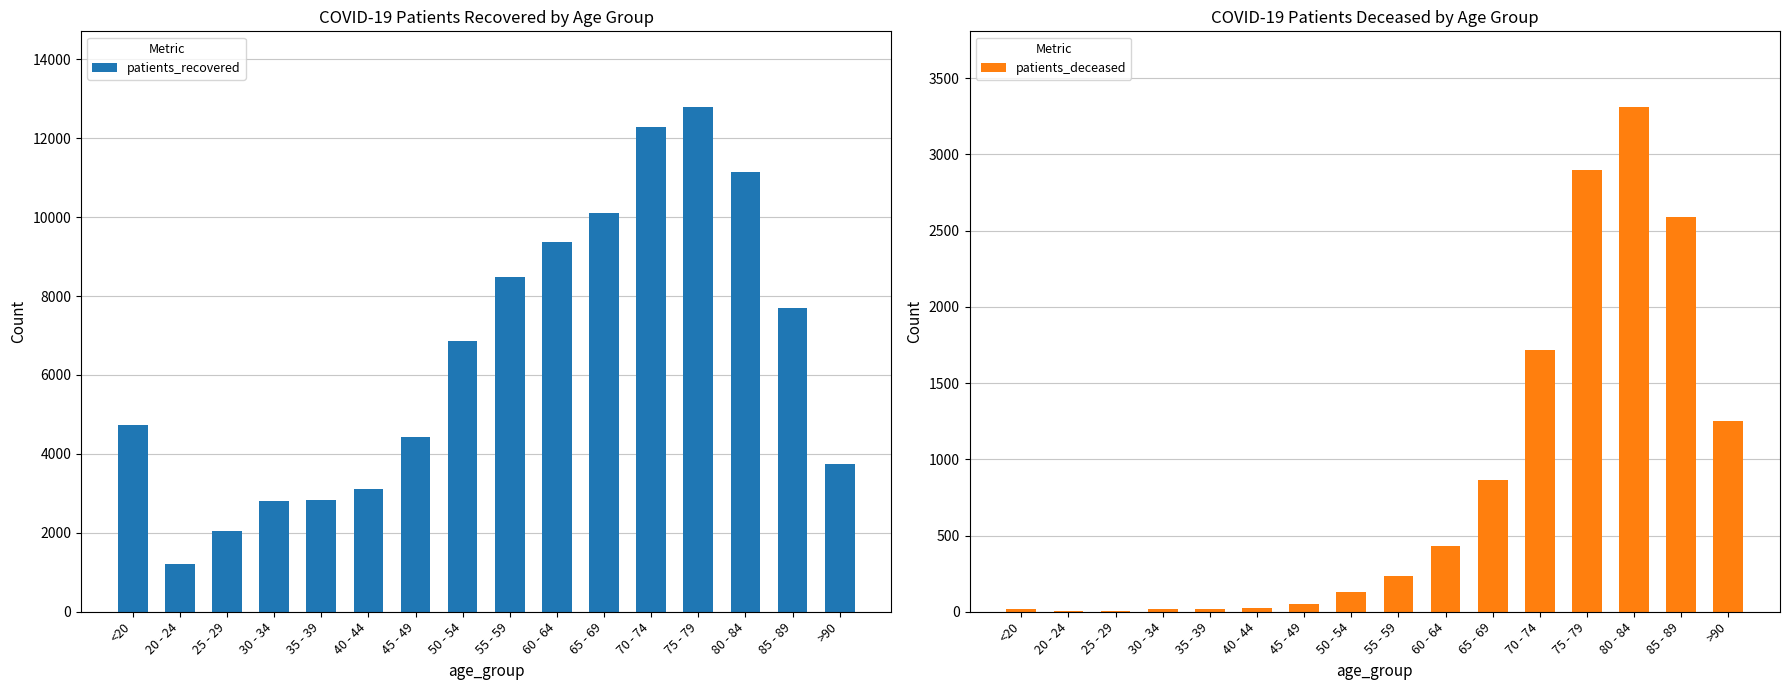

True or false: patients_recovered has a value of 434 at 20 - 24.

False